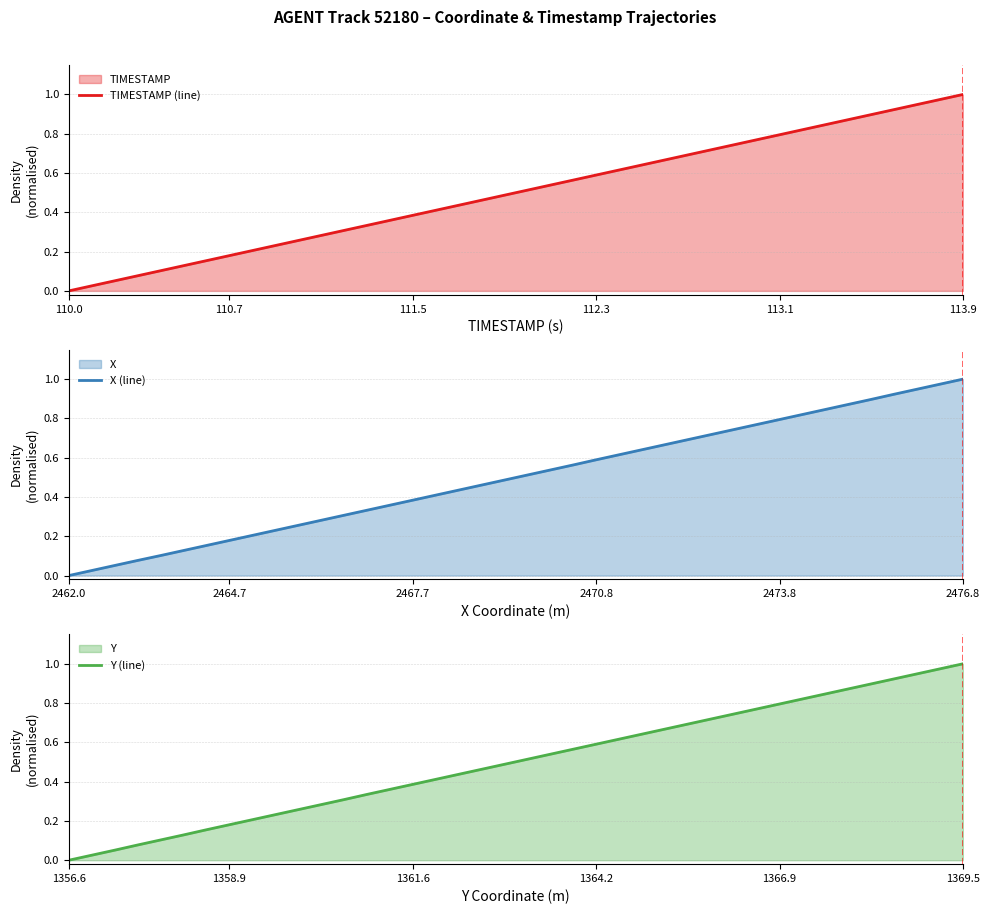

How many intersections are there between Y (line) and TIMESTAMP (line)?

1